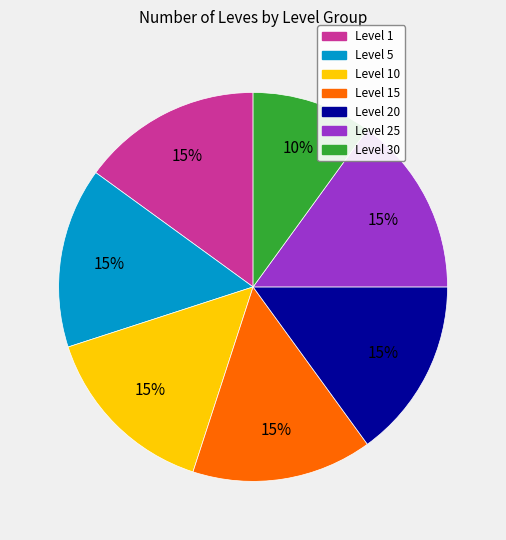

True or false: Level 5 accounts for 26% of the total.

False